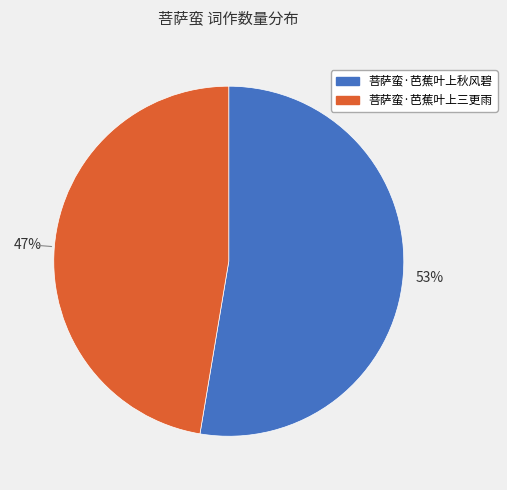

What is the smallest slice in the pie chart?

菩萨蛮·芭蕉叶上三更雨